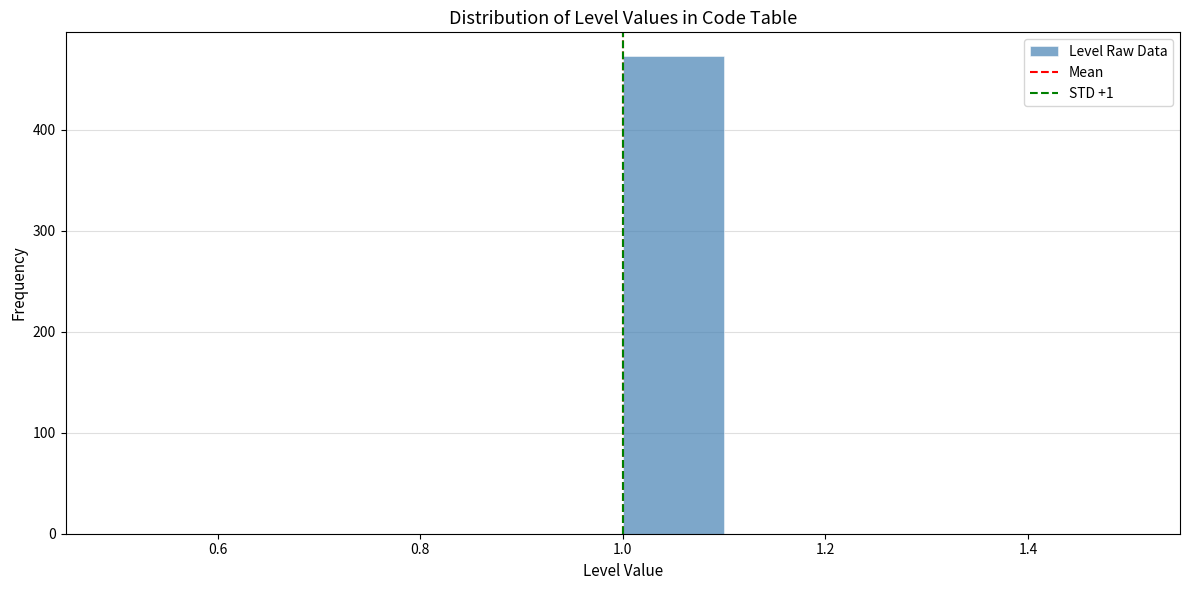

Reading left to right, transcribe this chart: for each bar, give the range it covers on the x-axis and its height. The values are not printed on the chart, so give them approximately, as read against the axis.

0.5 to 0.6: 0
0.6 to 0.7: 0
0.7 to 0.8: 0
0.8 to 0.9: 0
0.9 to 1.0: 0
1.0 to 1.1: 470
1.1 to 1.2: 0
1.2 to 1.3: 0
1.3 to 1.4: 0
1.4 to 1.5: 0